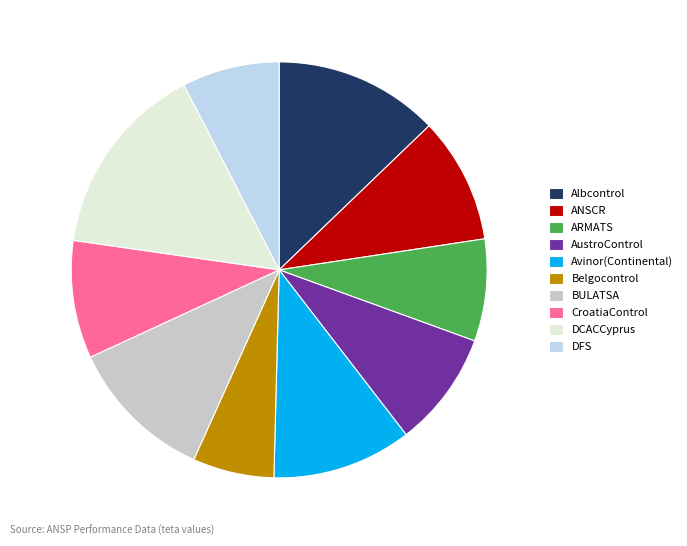

Is BULATSA the majority of the pie?

No